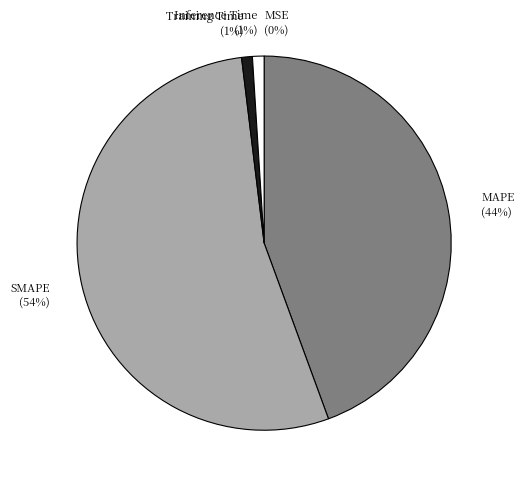

Between Inference Time and SMAPE, which is larger?

SMAPE